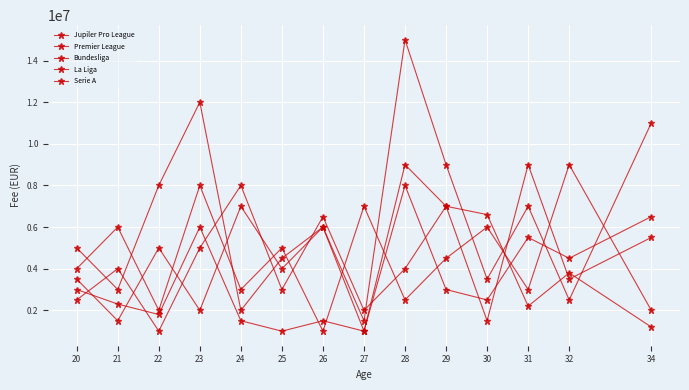

How many series are shown in this chart?

5